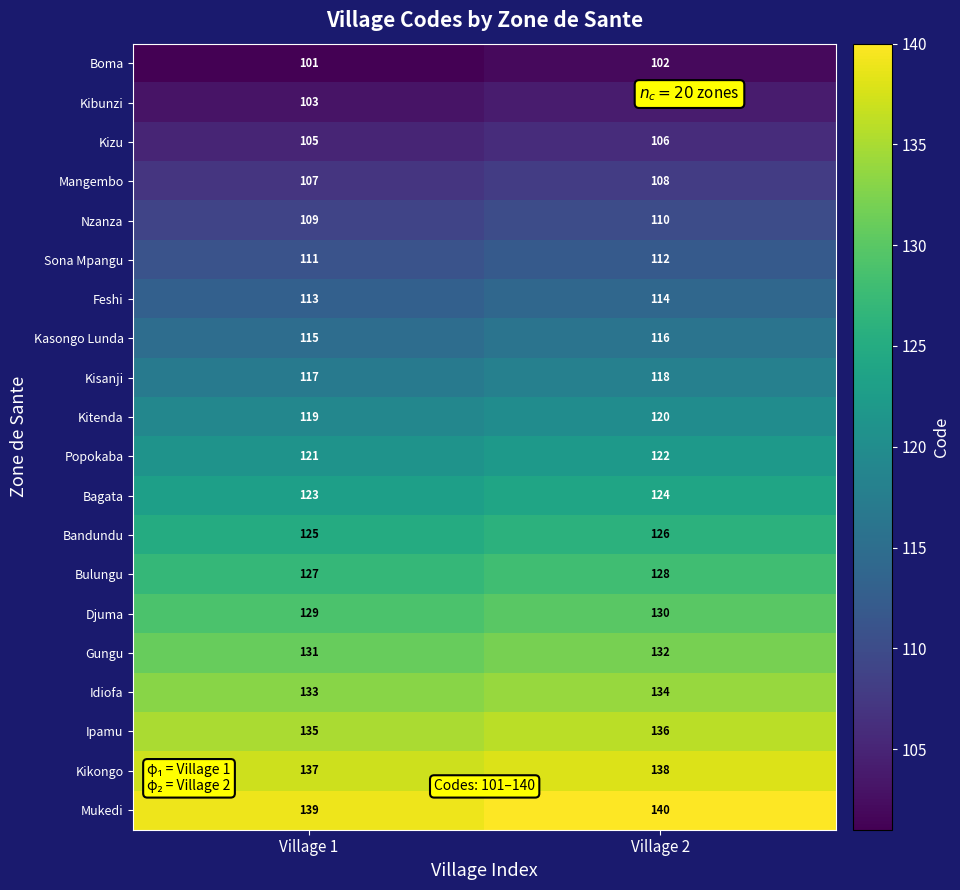

What is the difference between the highest and lowest values at Village 1?

38